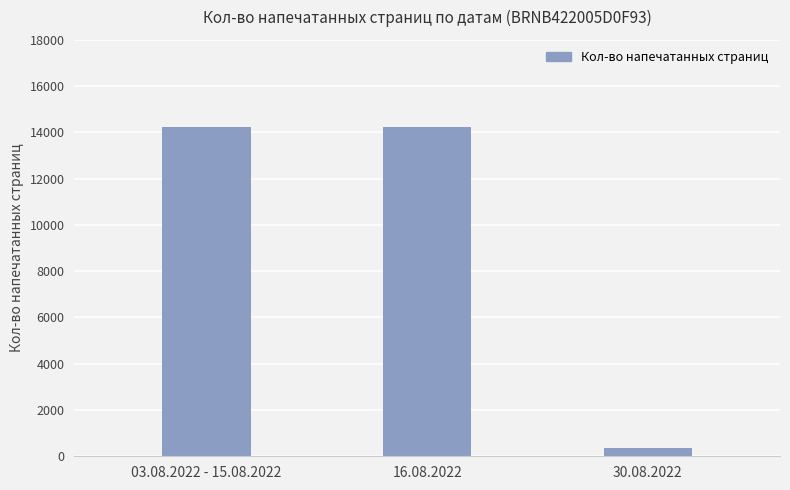

Are the bars horizontal?

No